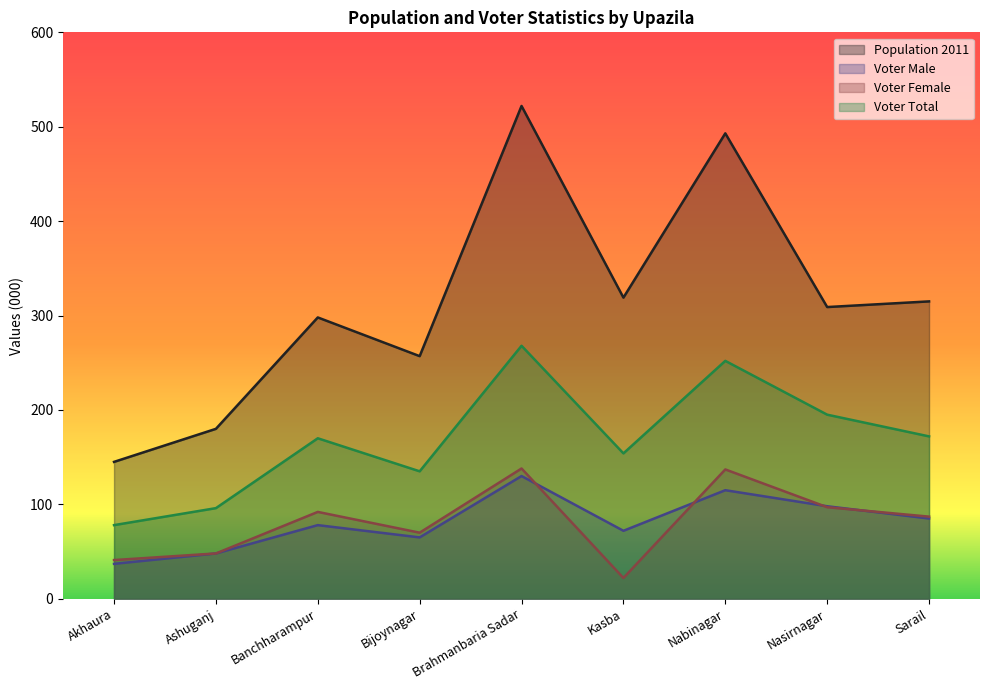

What is the spread (max minus min) of values at Brahmanbaria Sadar?

392